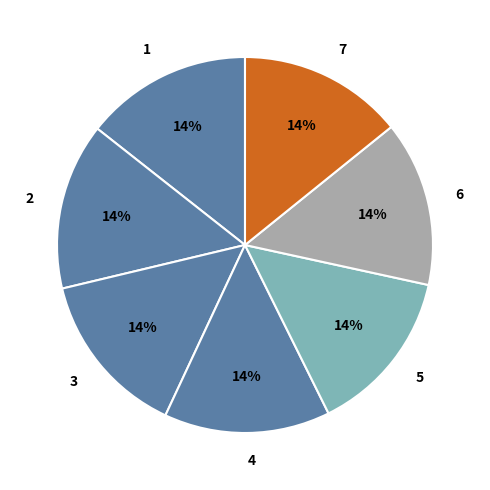

What is the ratio of the value at 1 to the value at 2?

1.0